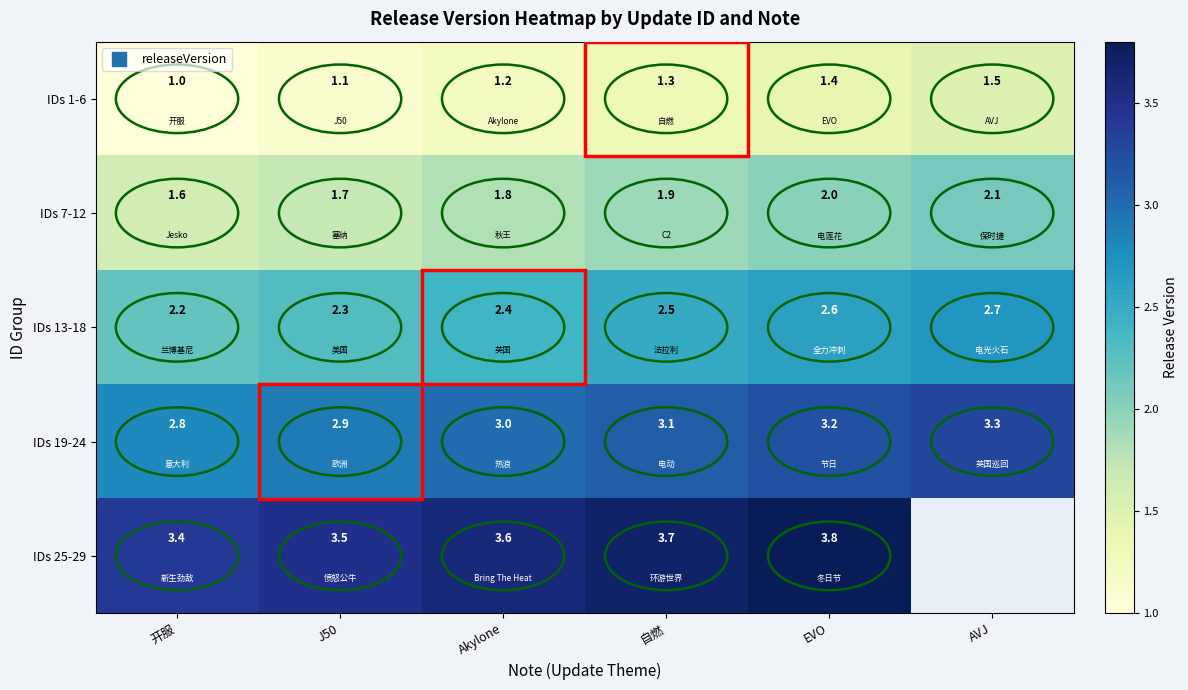

Between EVO and AVJ, which series saw the biggest shift?

IDs 1-6